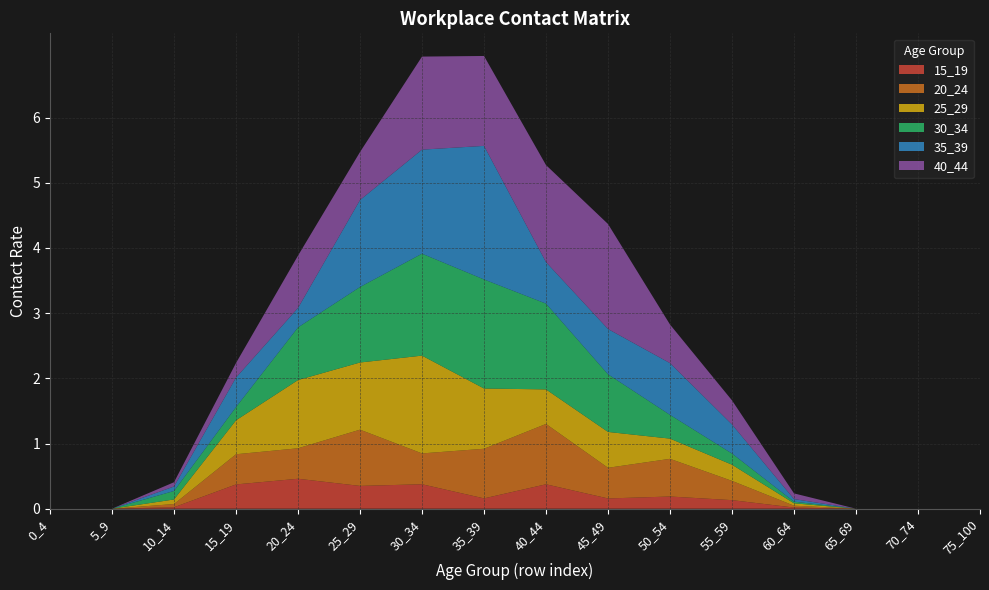

Reading left to right, list all the values displayed in this chart.

15_19: 0_4=0.0	5_9=0.0	10_14=0.0	15_19=0.4	20_24=0.5	25_29=0.3	30_34=0.4	35_39=0.2	40_44=0.4	45_49=0.2	50_54=0.2	55_59=0.1	60_64=0.0	65_69=0.0	70_74=0.0	75_100=0.0
20_24: 0_4=0.0	5_9=0.0	10_14=0.0	15_19=0.5	20_24=0.5	25_29=0.9	30_34=0.5	35_39=0.8	40_44=0.9	45_49=0.5	50_54=0.6	55_59=0.3	60_64=0.0	65_69=0.0	70_74=0.0	75_100=0.0
25_29: 0_4=0.0	5_9=0.0	10_14=0.1	15_19=0.5	20_24=1.0	25_29=1.0	30_34=1.5	35_39=0.9	40_44=0.5	45_49=0.6	50_54=0.3	55_59=0.2	60_64=0.0	65_69=0.0	70_74=0.0	75_100=0.0
30_34: 0_4=0.0	5_9=0.0	10_14=0.1	15_19=0.2	20_24=0.8	25_29=1.2	30_34=1.6	35_39=1.7	40_44=1.3	45_49=0.9	50_54=0.4	55_59=0.2	60_64=0.0	65_69=0.0	70_74=0.0	75_100=0.0
35_39: 0_4=0.0	5_9=0.0	10_14=0.1	15_19=0.5	20_24=0.3	25_29=1.3	30_34=1.6	35_39=2.0	40_44=0.6	45_49=0.7	50_54=0.8	55_59=0.4	60_64=0.0	65_69=0.0	70_74=0.0	75_100=0.0
40_44: 0_4=0.0	5_9=0.0	10_14=0.1	15_19=0.2	20_24=0.8	25_29=0.7	30_34=1.4	35_39=1.4	40_44=1.5	45_49=1.6	50_54=0.6	55_59=0.4	60_64=0.1	65_69=0.0	70_74=0.0	75_100=0.0